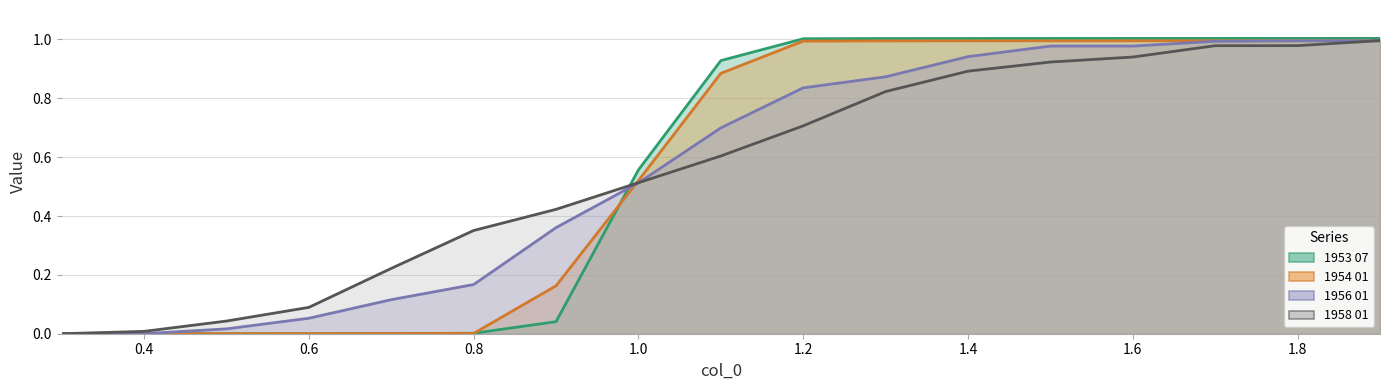

Reading right to left, what are all the values shown in this chart?

1953 07: 1.0	1.0	1.0	1.0	1.0	1.0	1.0	1.0	0.9	0.6	0.0	0.0	0.0	0.0	0.0	0.0	0.0
1954 01: 1.0	1.0	1.0	1.0	1.0	1.0	1.0	1.0	0.9	0.5	0.2	0.0	0.0	0.0	0.0	0.0	0.0
1956 01: 1.0	1.0	1.0	1.0	1.0	0.9	0.9	0.8	0.7	0.5	0.4	0.2	0.1	0.1	0.0	0.0	0.0
1958 01: 1.0	1.0	1.0	0.9	0.9	0.9	0.8	0.7	0.6	0.5	0.4	0.4	0.2	0.1	0.0	0.0	0.0